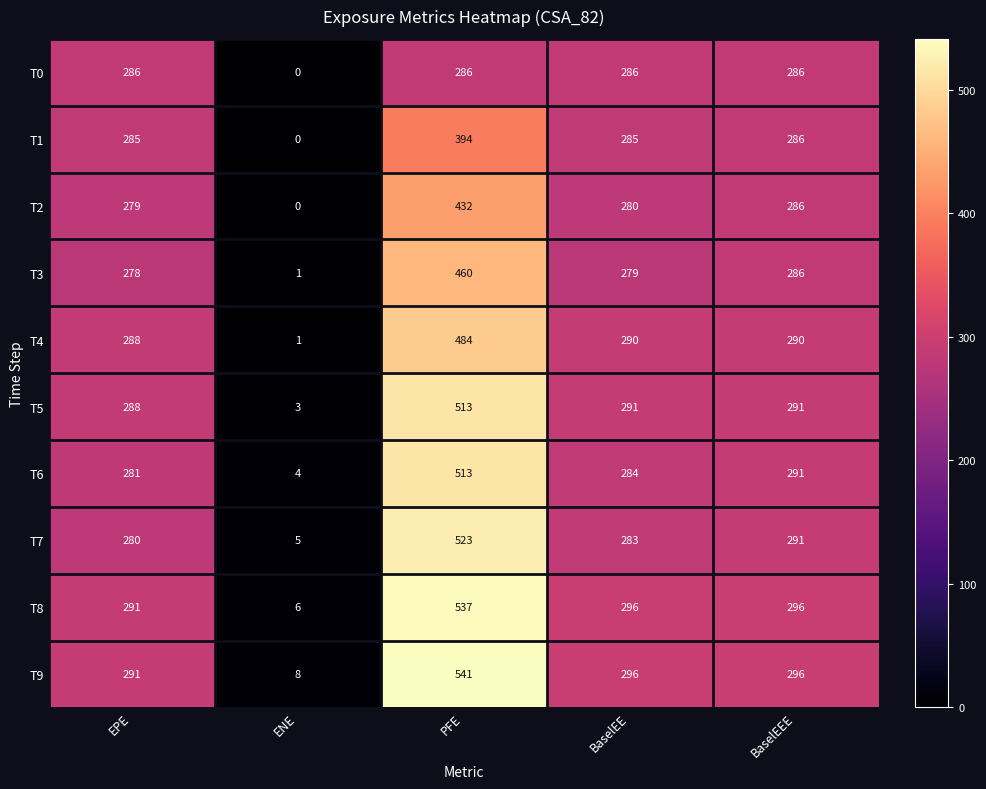

The value of T7 at EPE is 280. True or false?

True